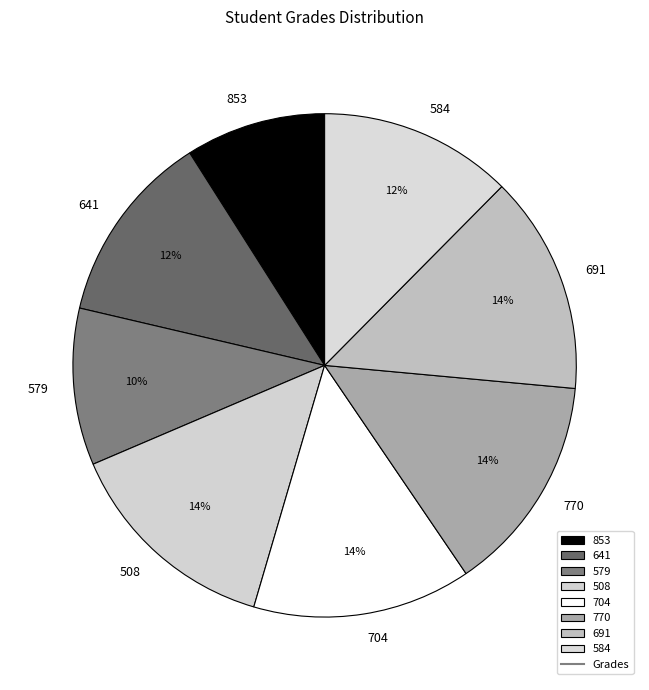

Which slice is the smallest?

853